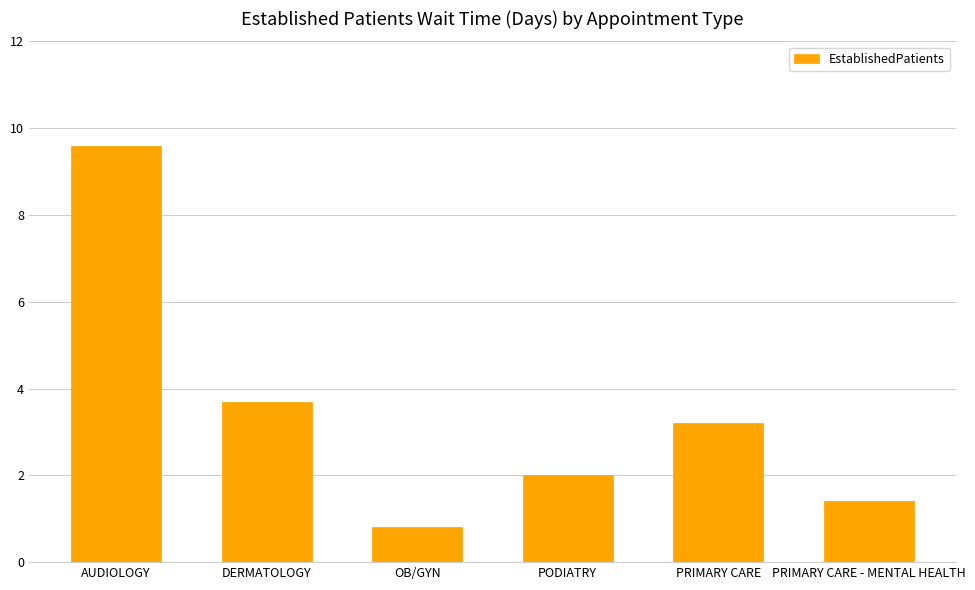

Are the bars grouped side by side (vs. stacked)?

No